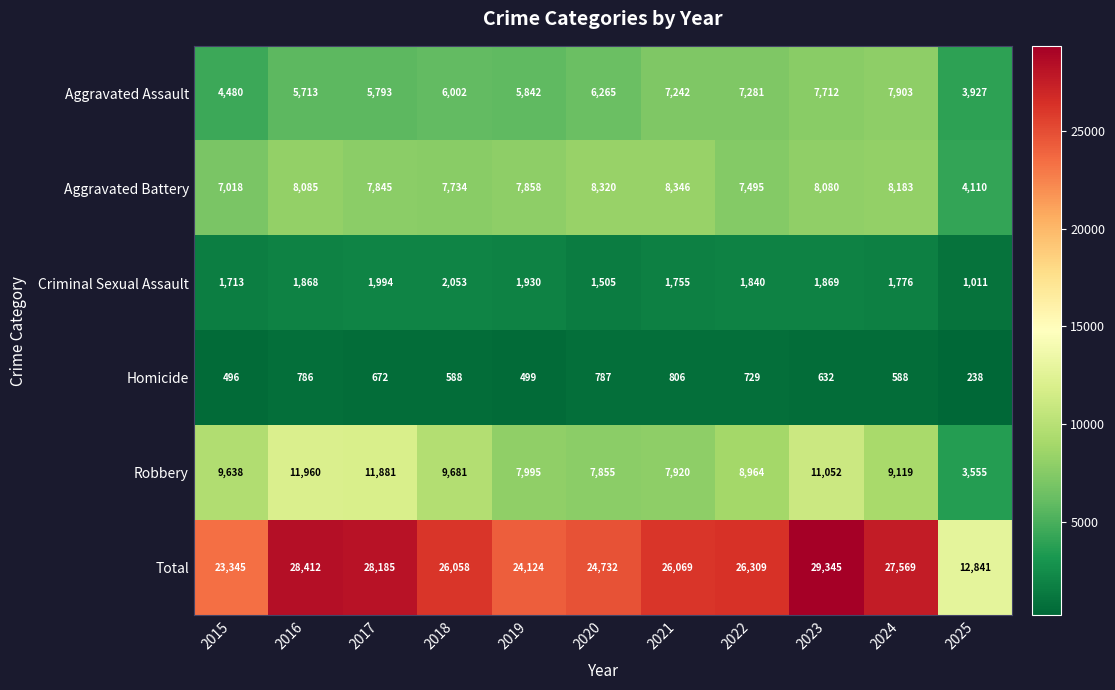

At how many categories does at least one series exceed 4097?

11